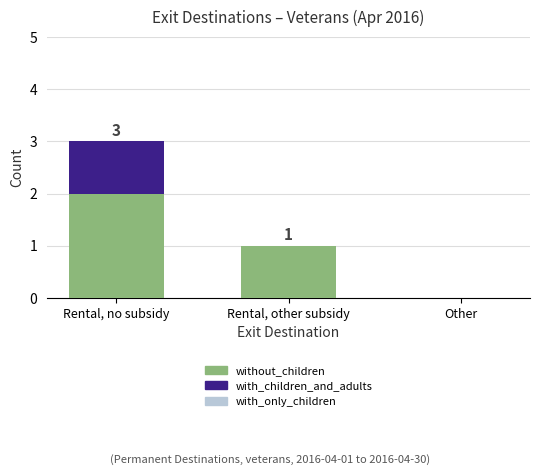

Which category has the highest value in the without_children series?

Rental, no subsidy